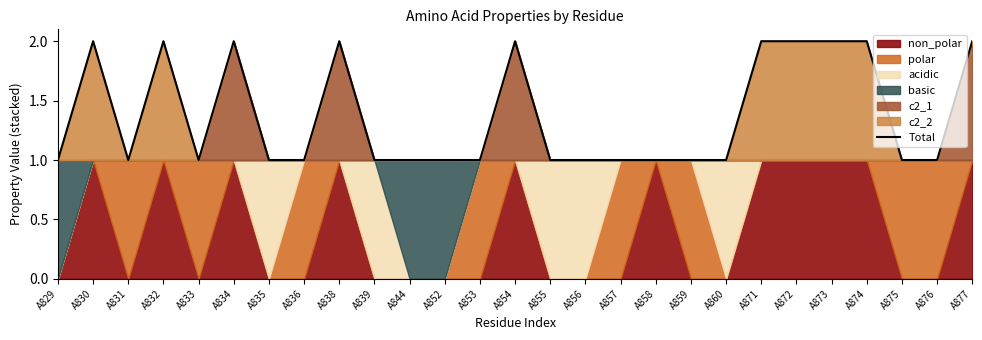

True or false: the data shows 2 at A877.

True